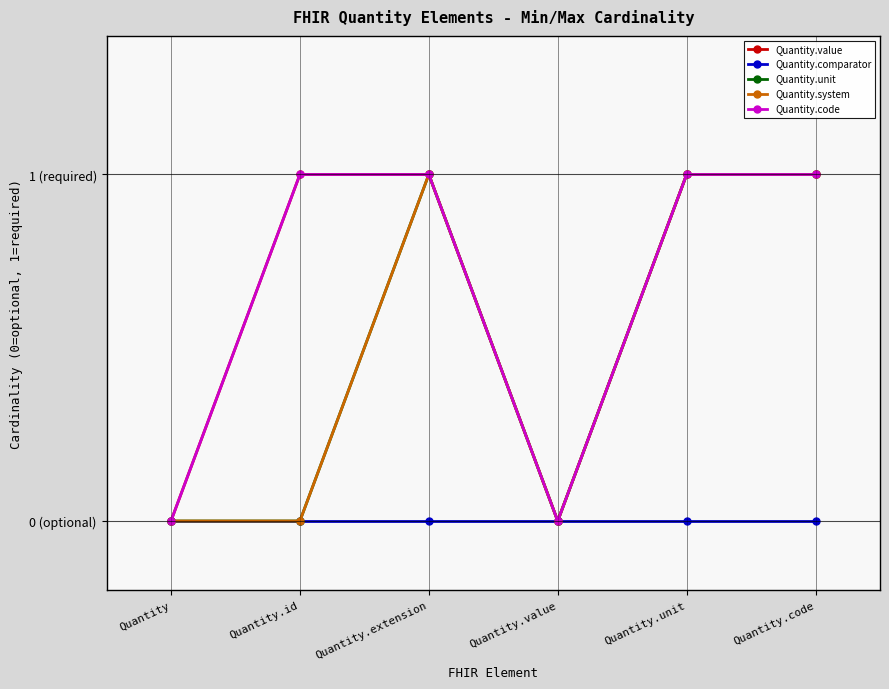

Does the chart have visible grid lines?

Yes